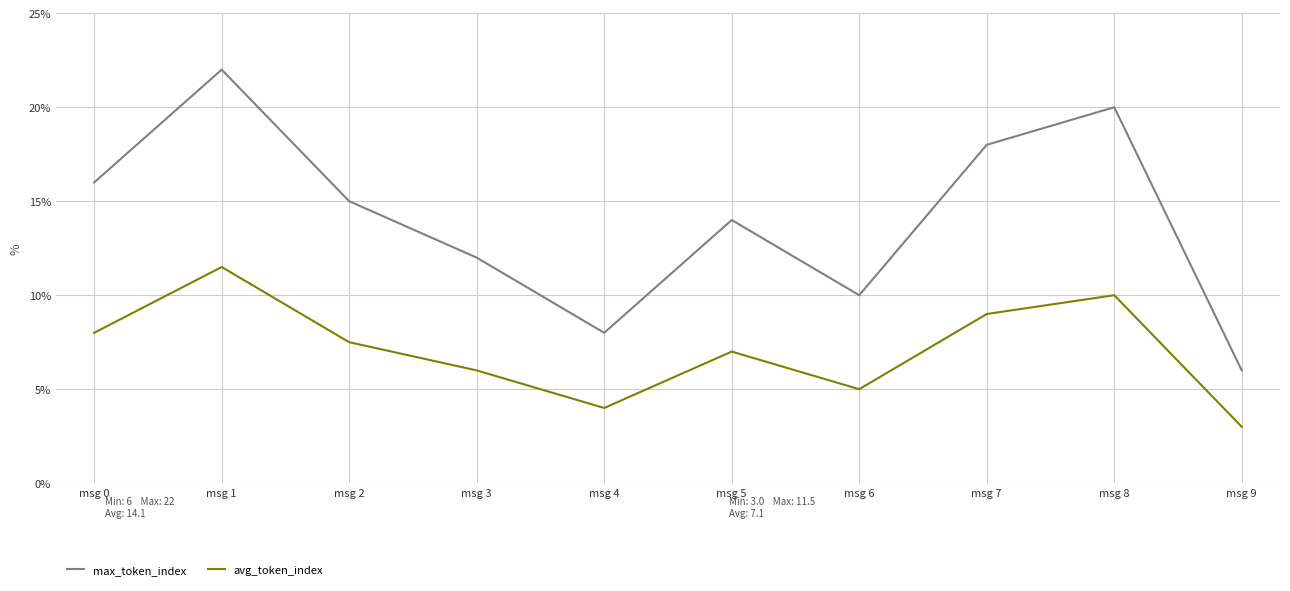

List the labels in order of avg_token_index value, largest first.

msg 1, msg 8, msg 7, msg 0, msg 2, msg 5, msg 3, msg 6, msg 4, msg 9